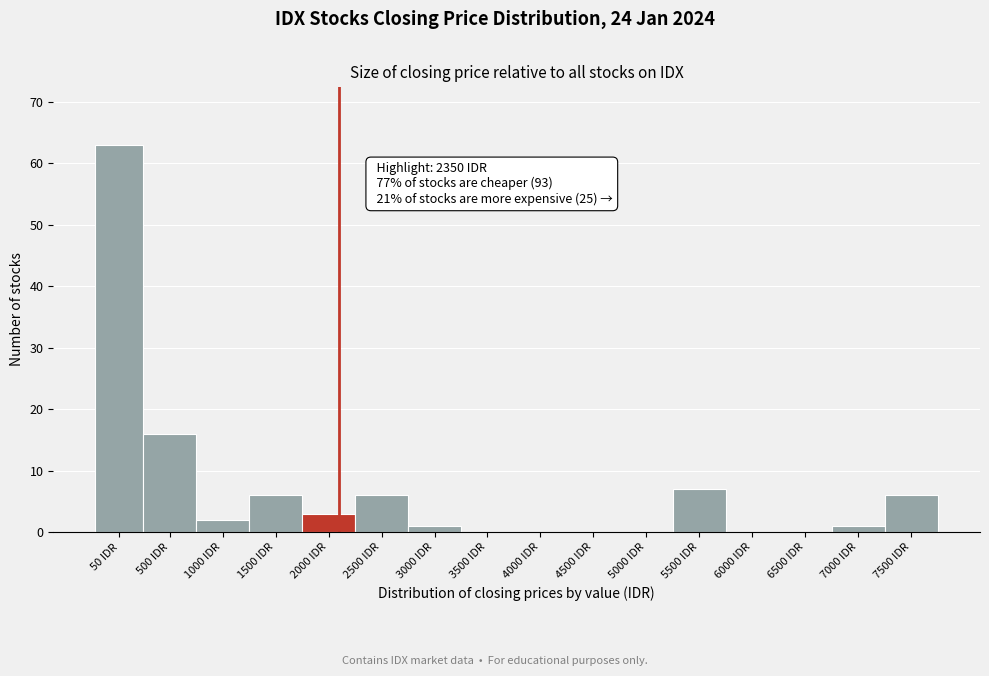

Reading left to right, extract all data points from this chart.

50 IDR=63	500 IDR=16	1000 IDR=2	1500 IDR=6	2000 IDR=3	2500 IDR=6	3000 IDR=1	3500 IDR=0	4000 IDR=0	4500 IDR=0	5000 IDR=0	5500 IDR=7	6000 IDR=0	6500 IDR=0	7000 IDR=1	7500 IDR=6